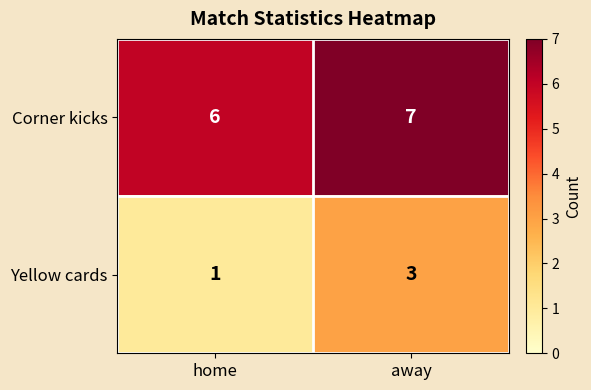

At which label is Corner kicks closest to 6?

home